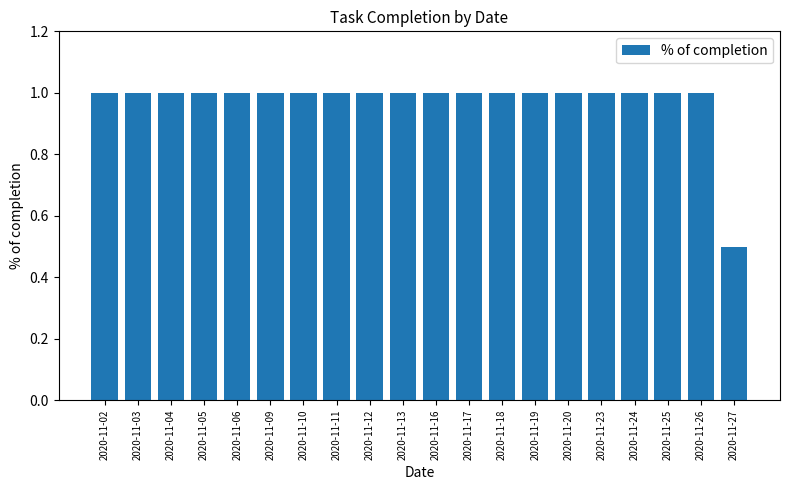

Approximately how many times larger is the value at 2020-11-05 compared to 2020-11-24?

1.0